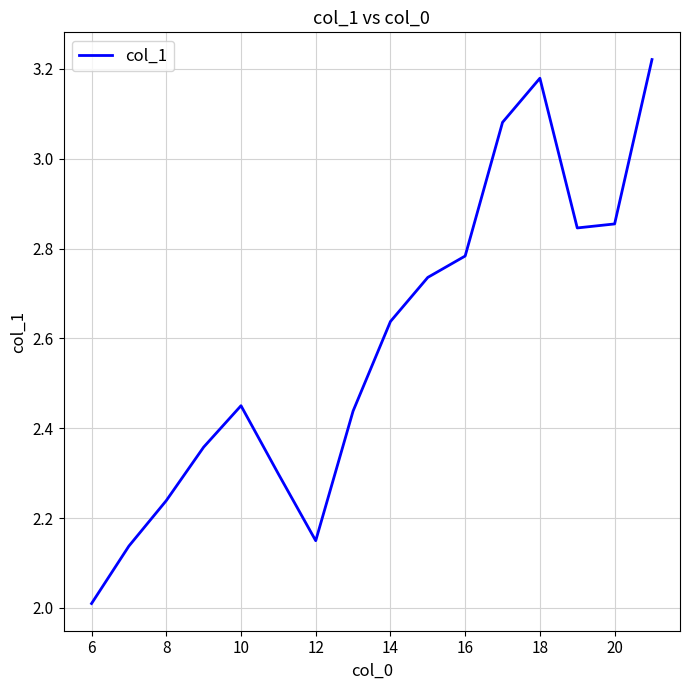

What is the difference between the maximum and minimum values?

1.2